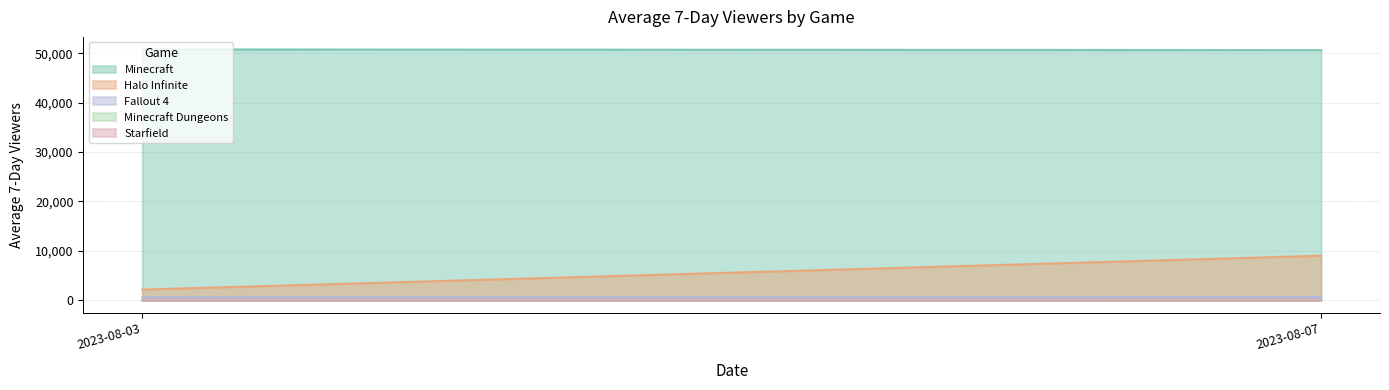

Reading left to right, list all the values displayed in this chart.

Minecraft: 2023-08-03=50759	2023-08-07=50626
Halo Infinite: 2023-08-03=2171	2023-08-07=9012
Fallout 4: 2023-08-03=616	2023-08-07=653
Minecraft Dungeons: 2023-08-03=26	2023-08-07=30
Starfield: 2023-08-03=6	2023-08-07=4